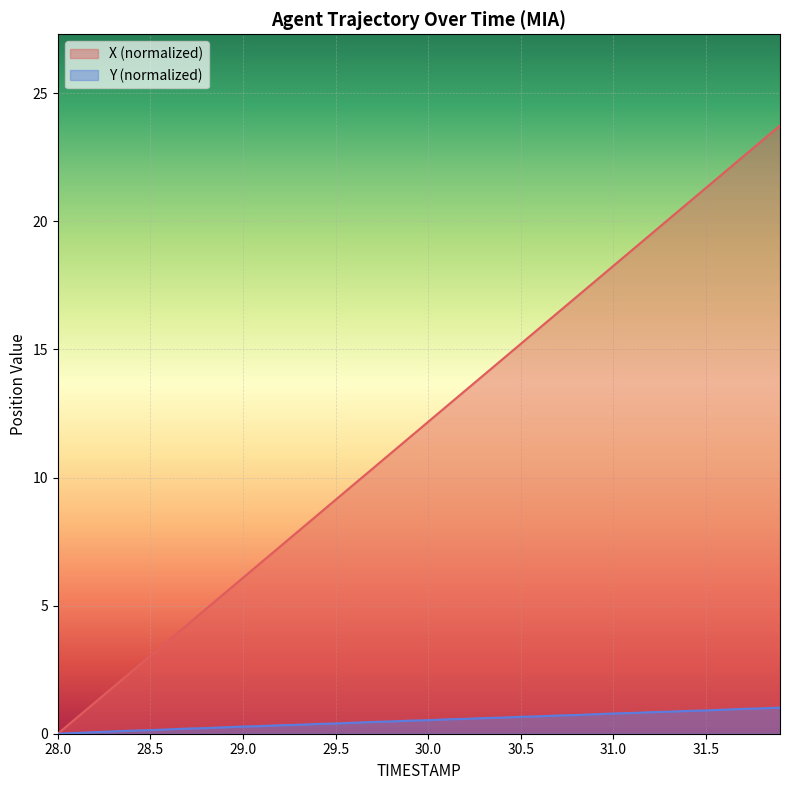

Which series has the largest range (max minus min)?

X (normalized)